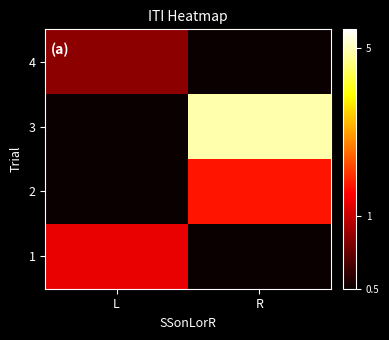

What is the total value across all series at R?

6.2